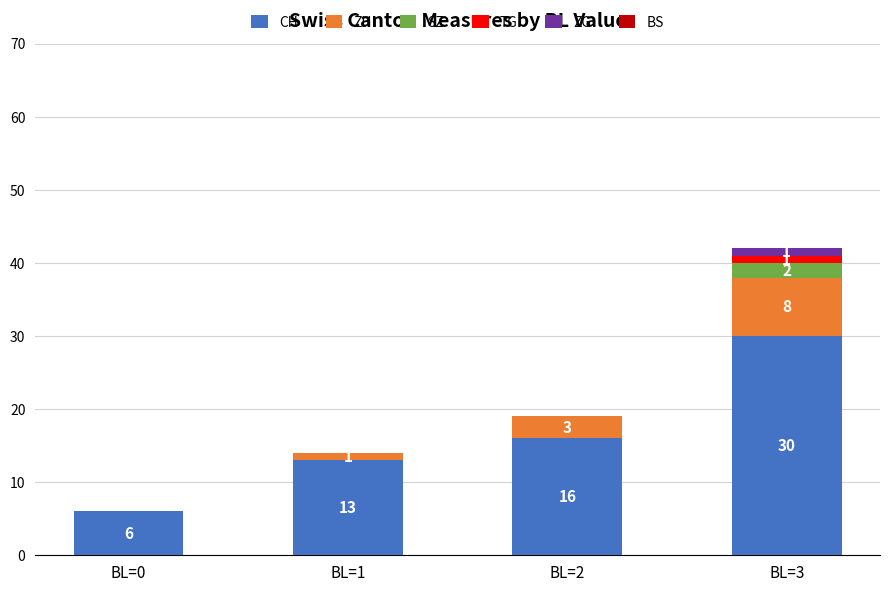

Which category has the highest value in the CH series?

BL=3